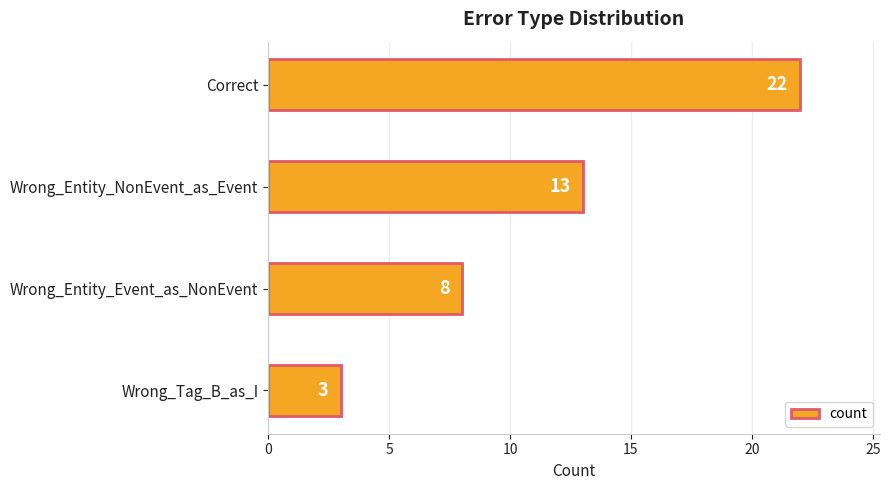

Reading top to bottom, extract all data points from this chart.

Correct=22	Wrong_Entity_NonEvent_as_Event=13	Wrong_Entity_Event_as_NonEvent=8	Wrong_Tag_B_as_I=3